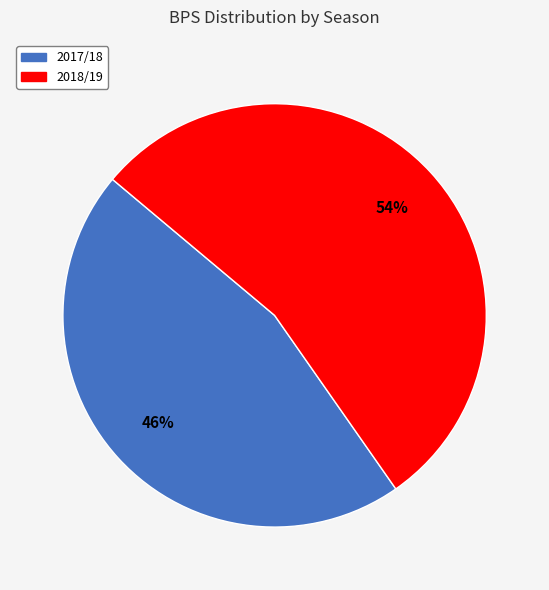

Which slice is the smallest?

2017/18